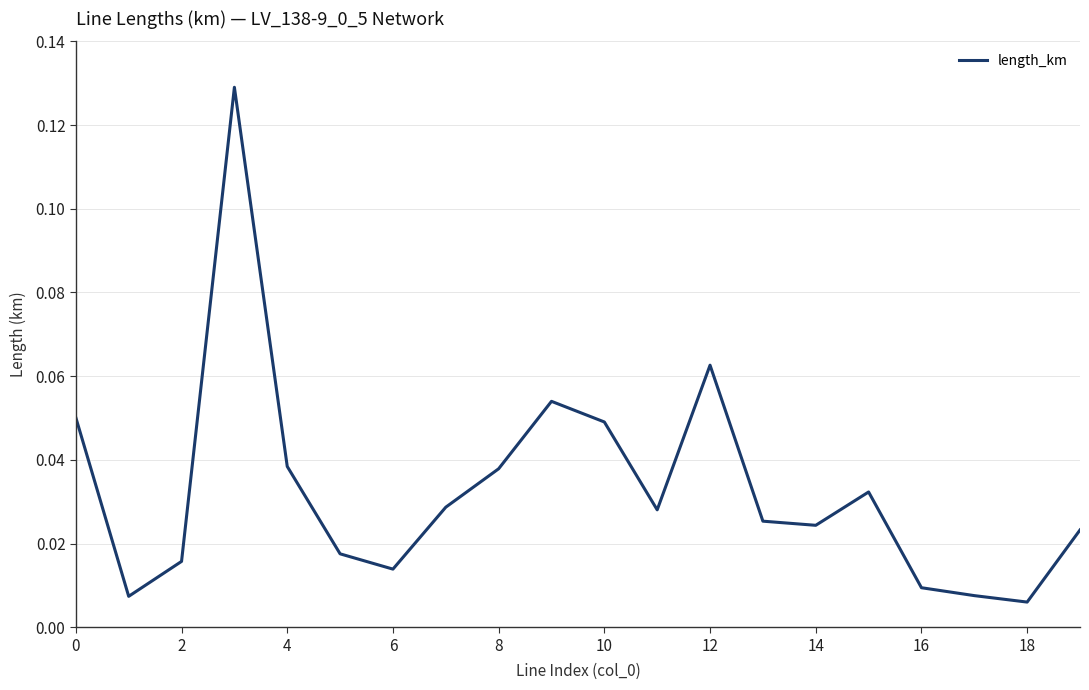

What is the label of the 15th point from the left?

14